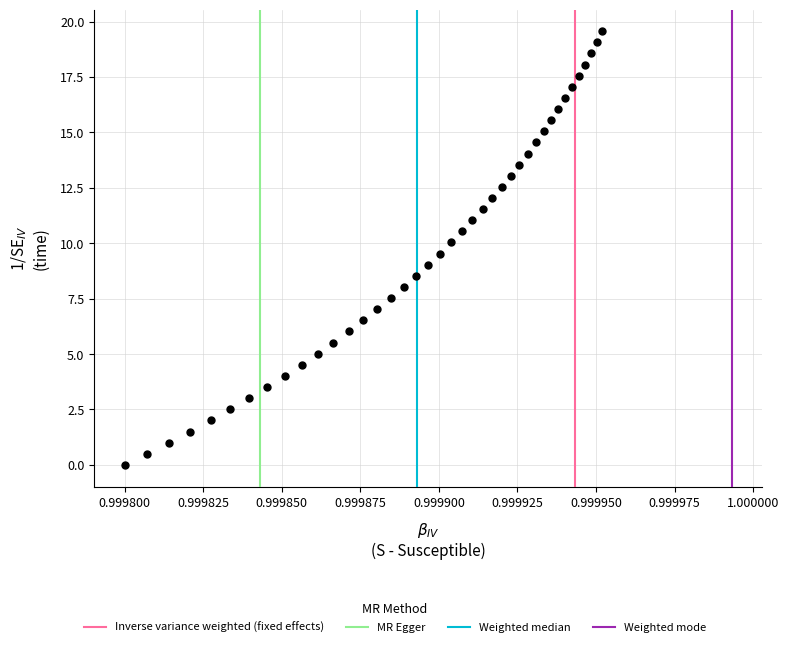

What is the range of Y values (max minus min)?

19.6